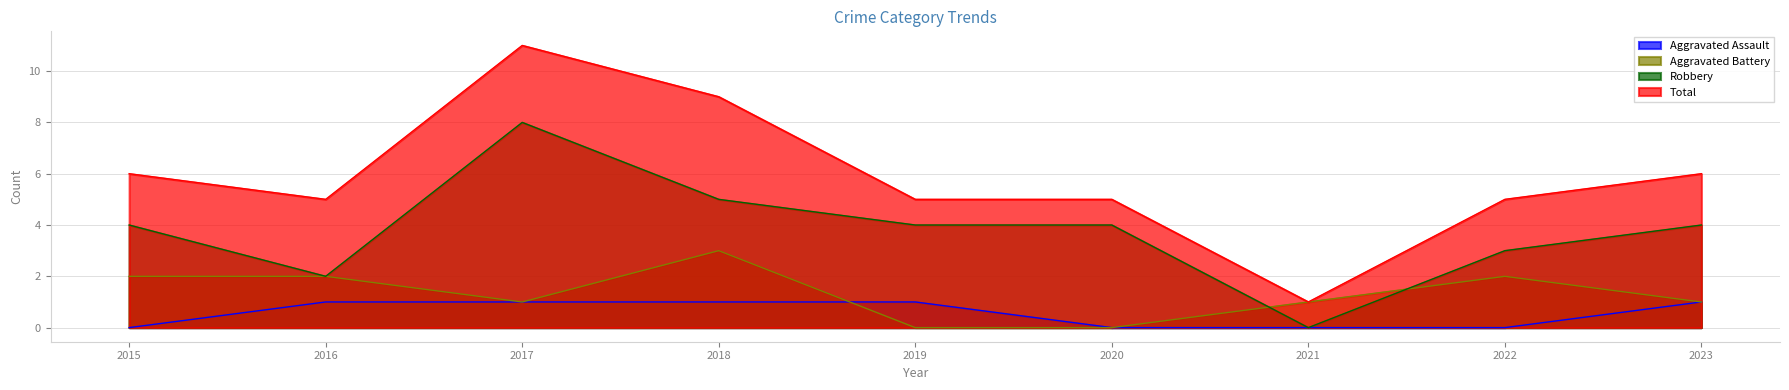

Which has a higher value, 2018 or 2019?

2018